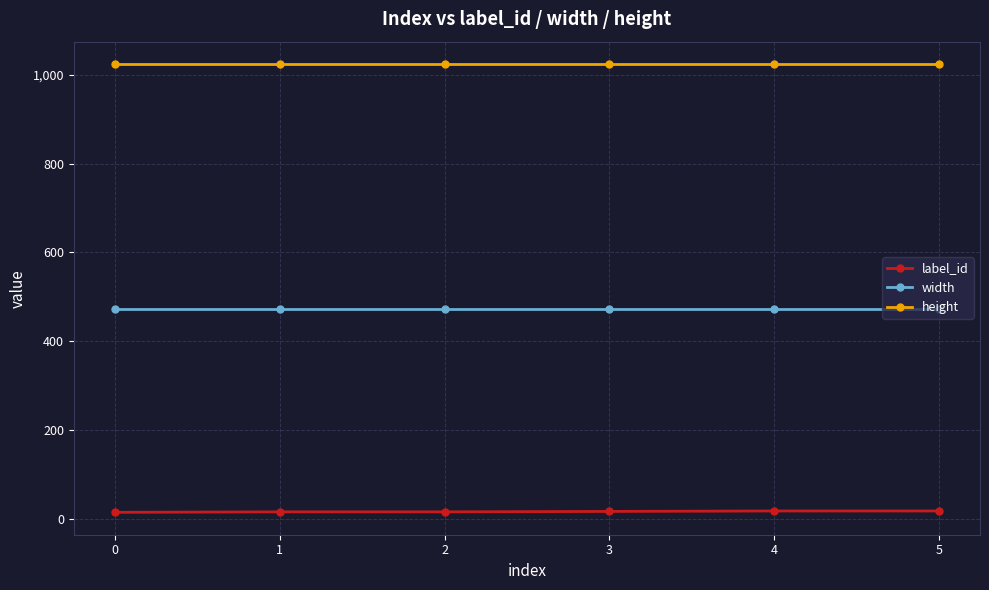

At how many categories does at least one series exceed 793?

6